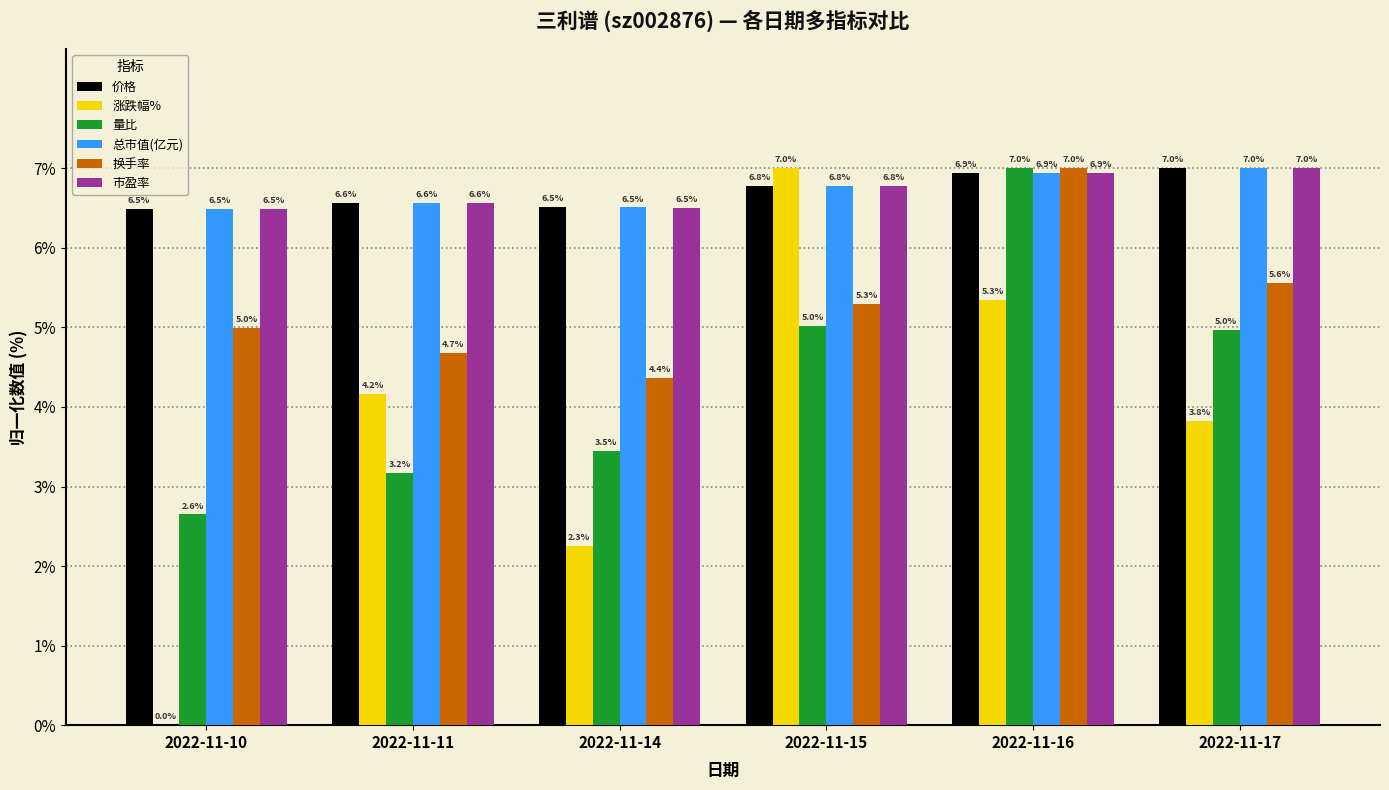

At which label does 市盈率 reach its peak?

2022-11-17